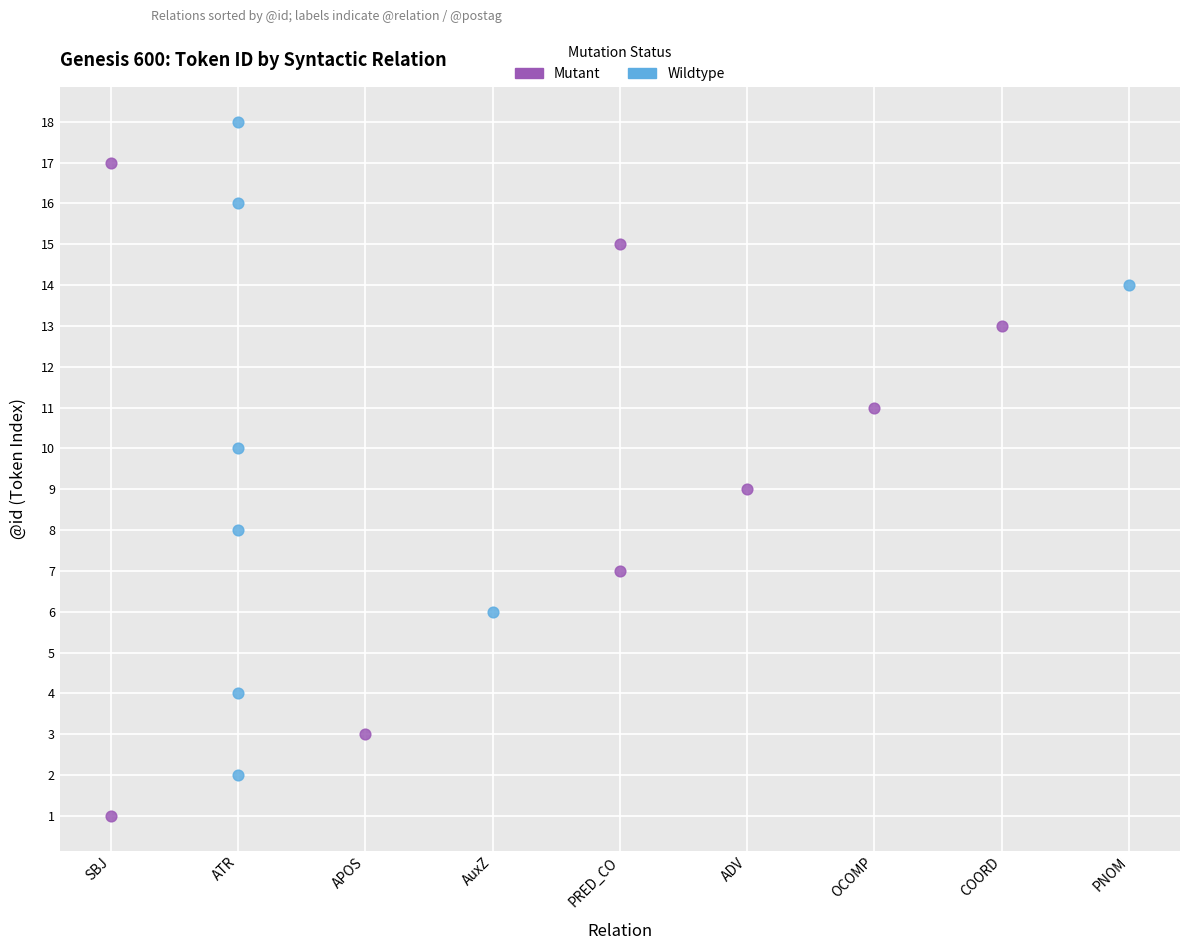

What are all the series names shown in the legend?

Mutant, Wildtype